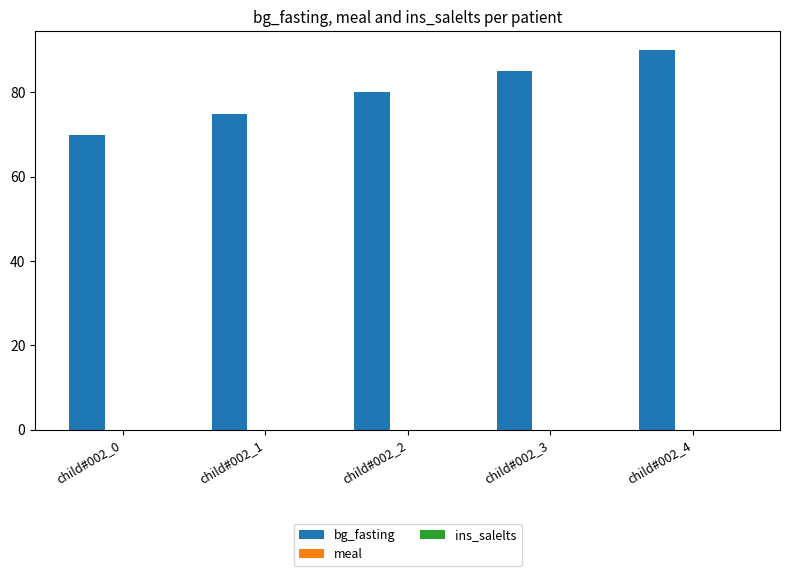

How many distinct data groups are displayed?

1